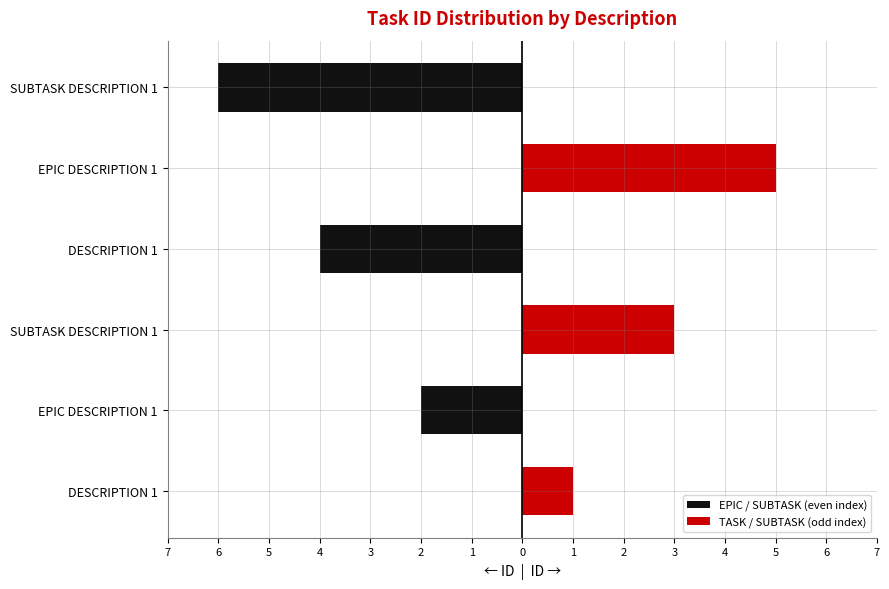

What is the value of the TASK / SUBTASK (odd index) bar at the 5th from the left?

5